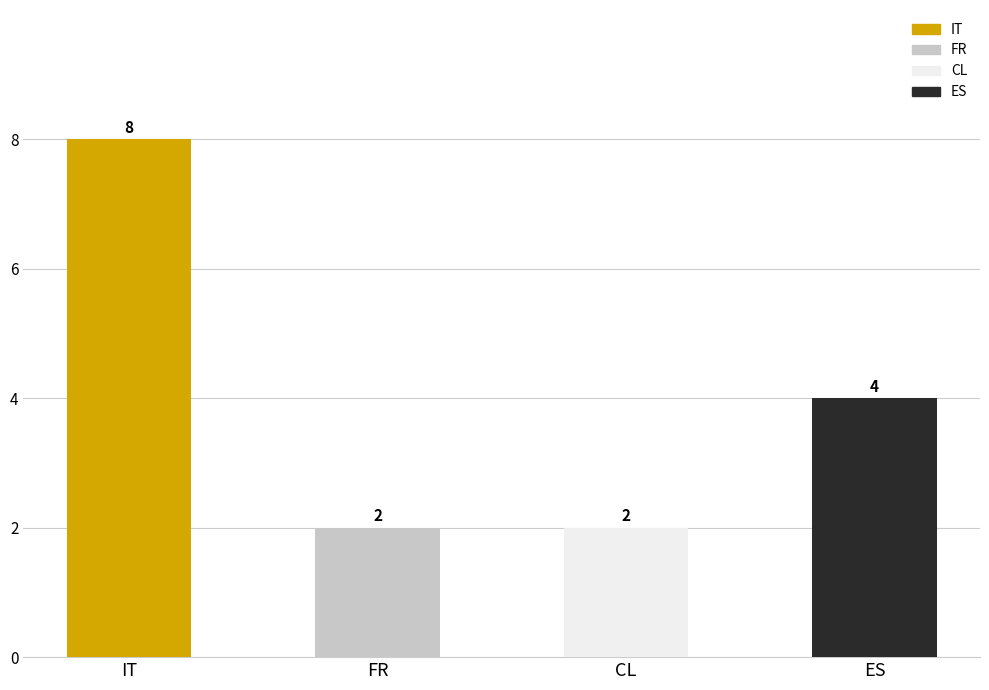

At which label is the value closest to 5?

ES